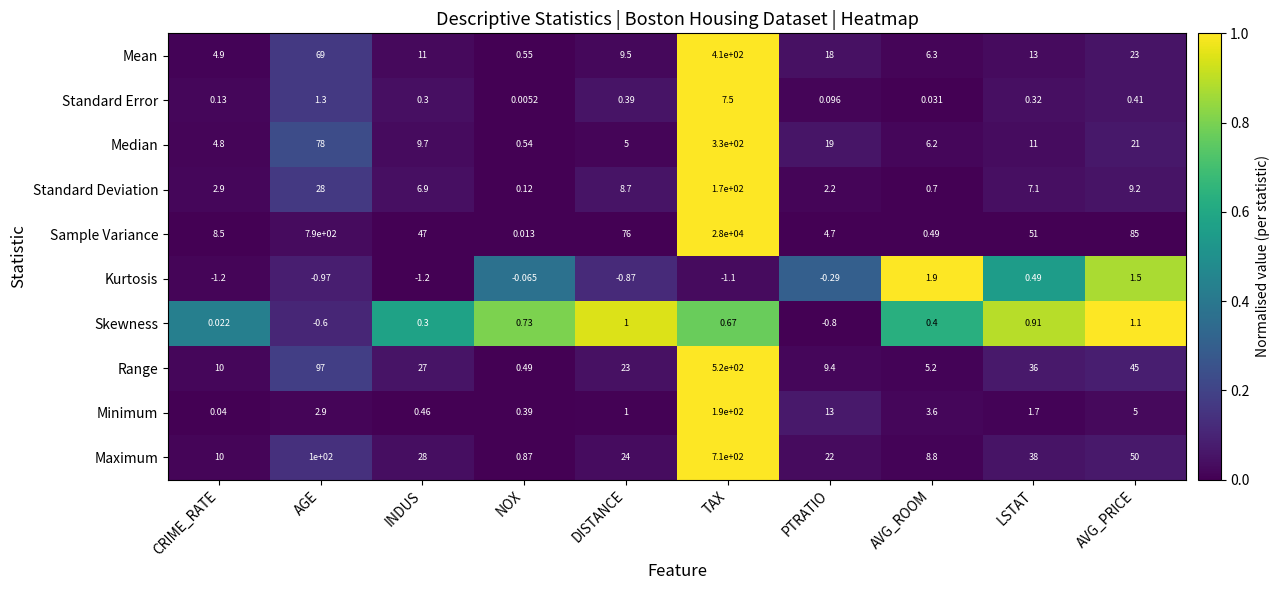

Where is Maximum nearest to the value 355?

AGE